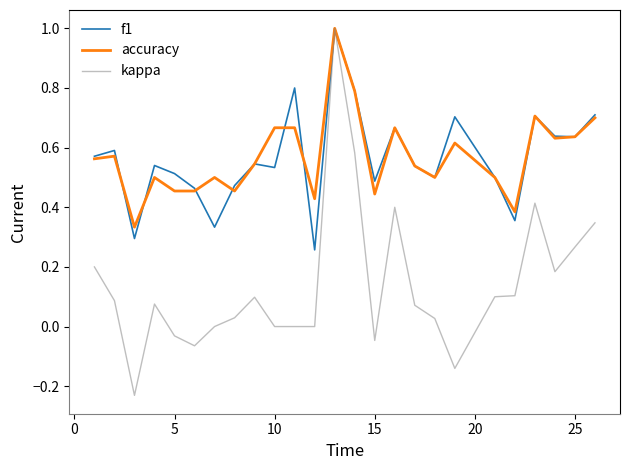

What is the maximum value for accuracy?

1.0